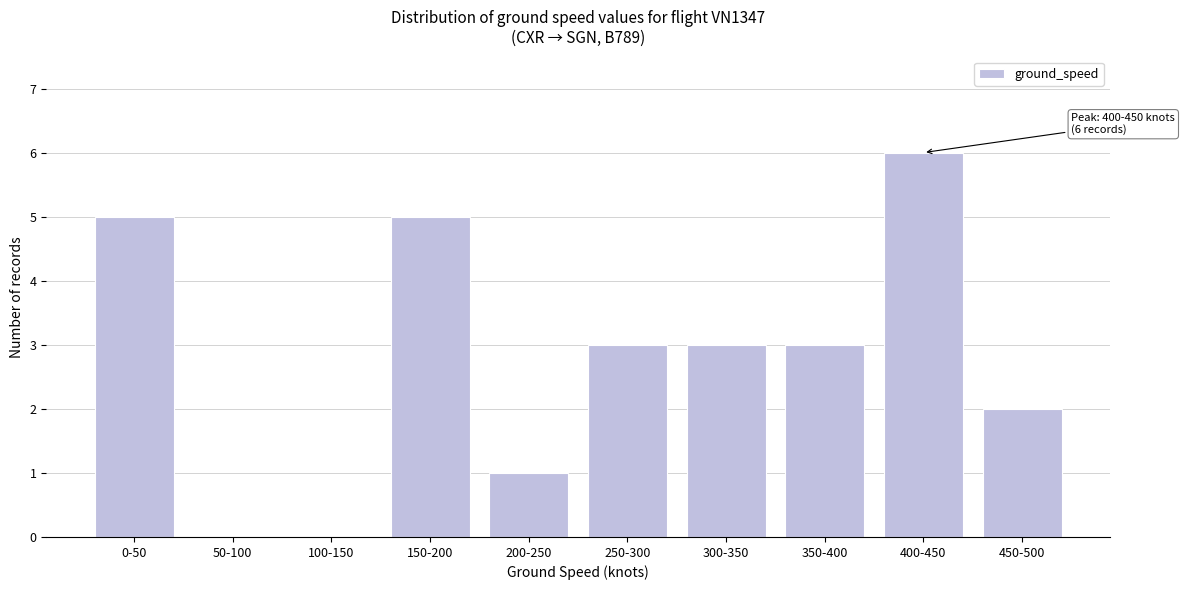

Reading left to right, extract all data points from this chart.

0-50=5	50-100=0	100-150=0	150-200=5	200-250=1	250-300=3	300-350=3	350-400=3	400-450=6	450-500=2